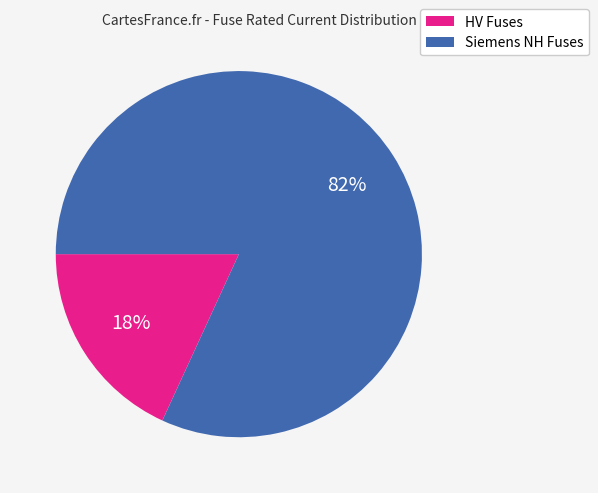

To the nearest percent, what is the difference between the largest and smallest slice percentages?

64%